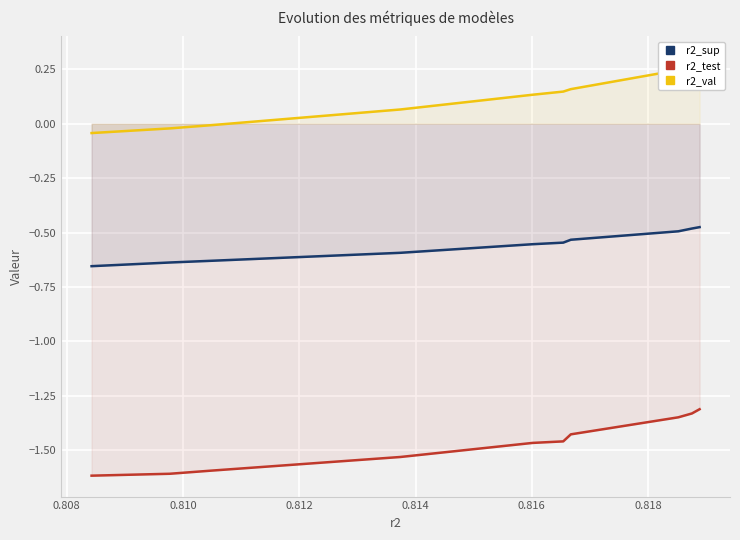

What is the sum of all r2_test values?

-14.7